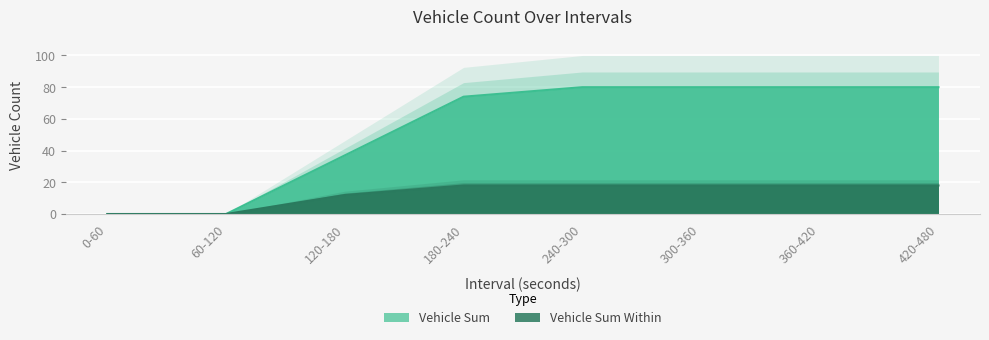

What is the difference between the Vehicle Sum Within values at 360-420 and 60-120?

18